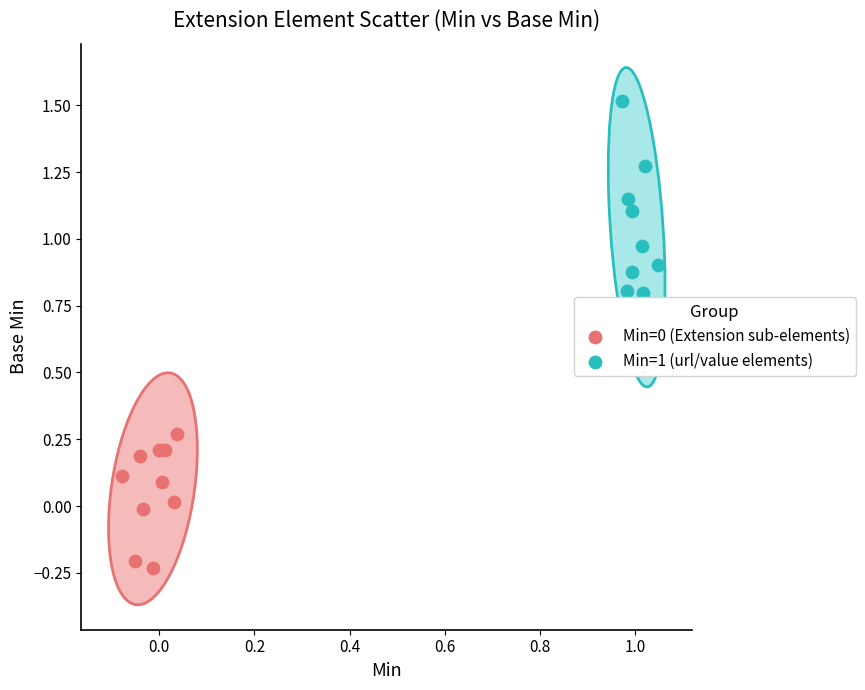

Which series reaches the maximum Y coordinate?

Min=1 (url/value elements)